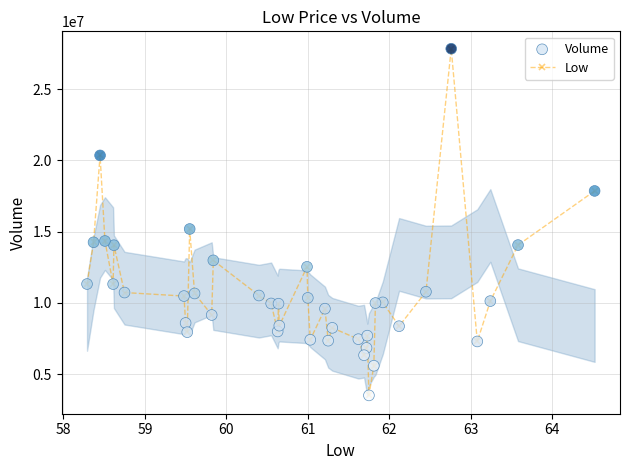

What is the sum of all values?

427388500